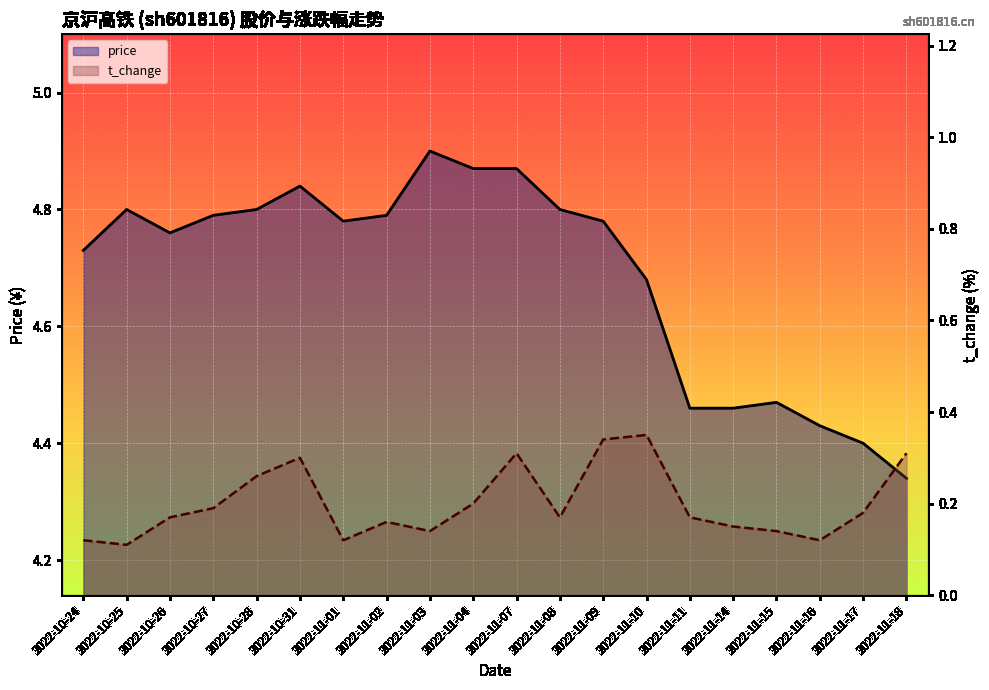

What are all the series names shown in the legend?

price, t_change